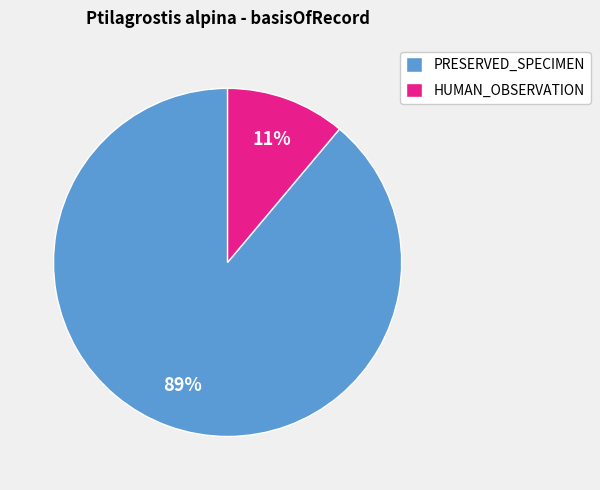

The HUMAN_OBSERVATION slice represents 11% of the pie. True or false?

True